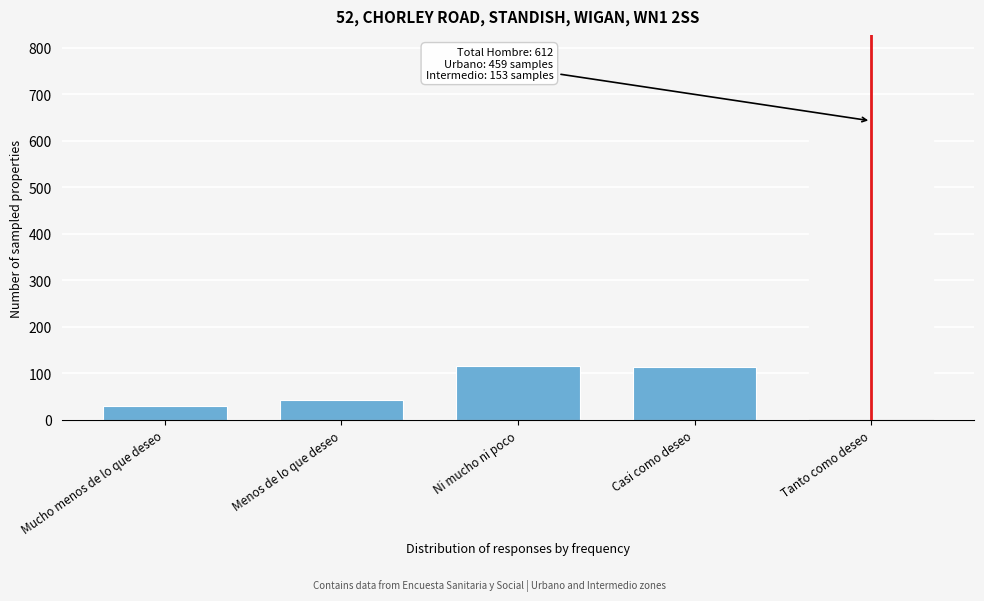

What is the average value?

183